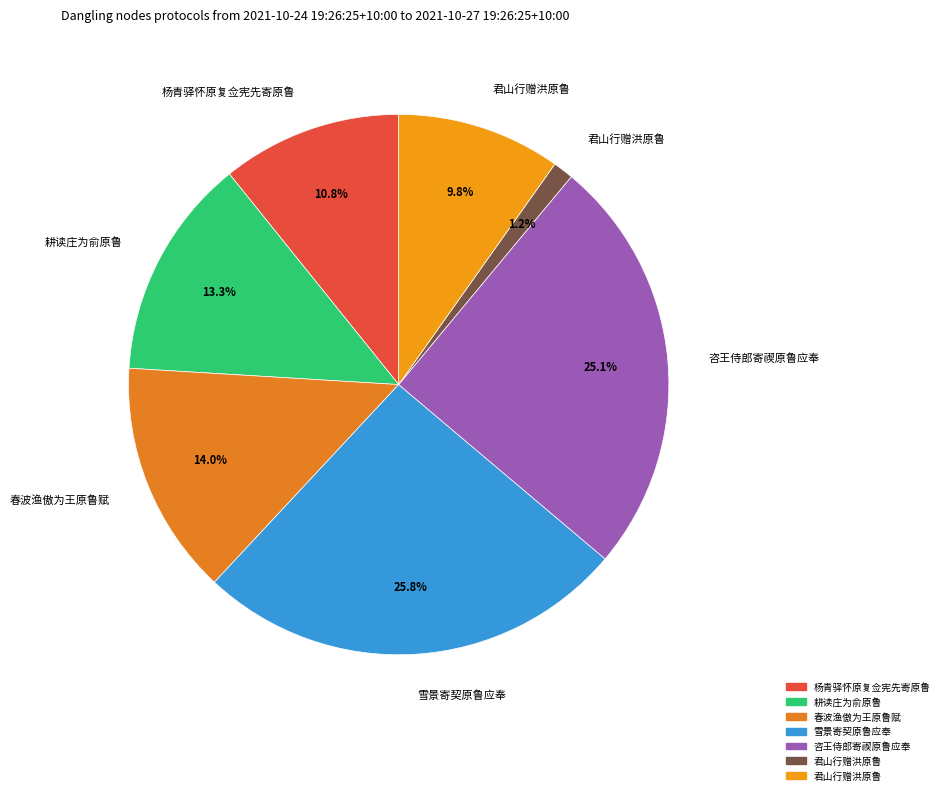

Count the number of slices in the pie.

7